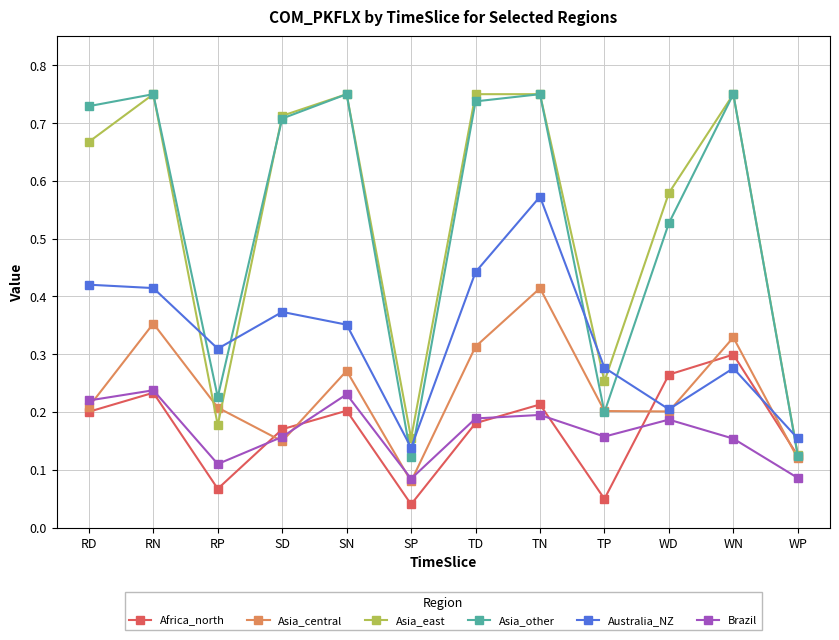

The value of Asia_east at RD is 0.7. True or false?

True